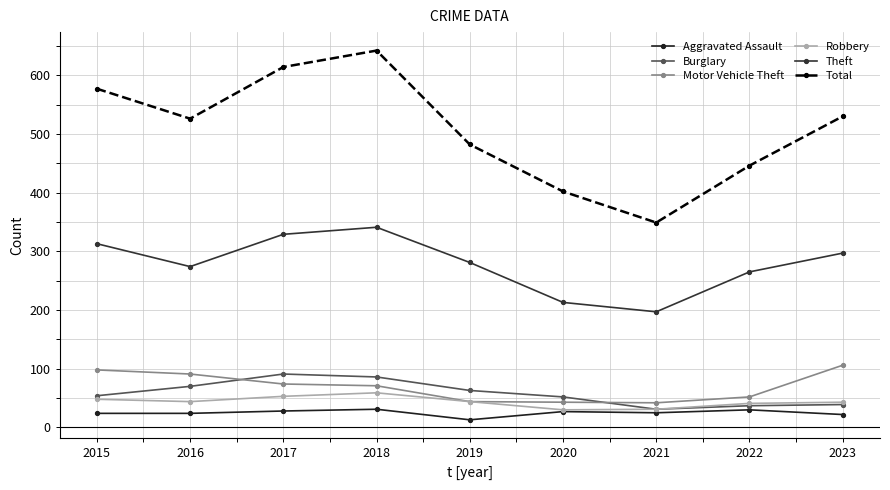

What is the approximate value of Motor Vehicle Theft at 2016?

91